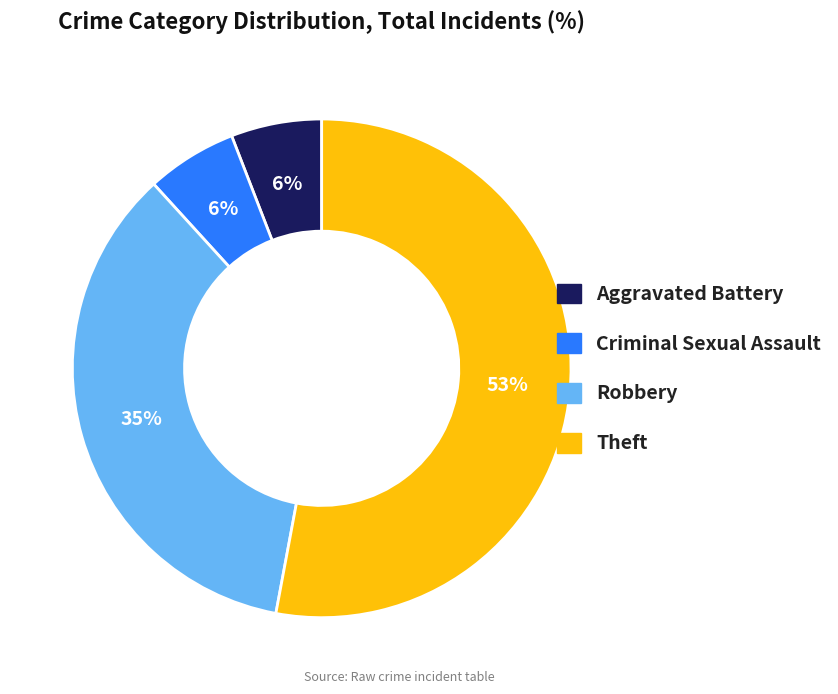

Is it true that Aggravated Battery is 6% of the pie?

True